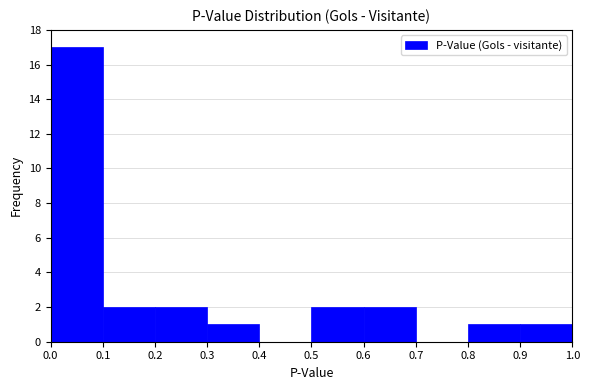

Reading left to right, transcribe this chart: for each bar, give the range it covers on the x-axis and its height. The values are not printed on the chart, so give them approximately, as read against the axis.

0.0 to 0.1: 17
0.1 to 0.2: 2
0.2 to 0.3: 2
0.3 to 0.4: 1
0.4 to 0.5: 0
0.5 to 0.6: 2
0.6 to 0.7: 2
0.7 to 0.8: 0
0.8 to 0.9: 1
0.9 to 1.0: 1